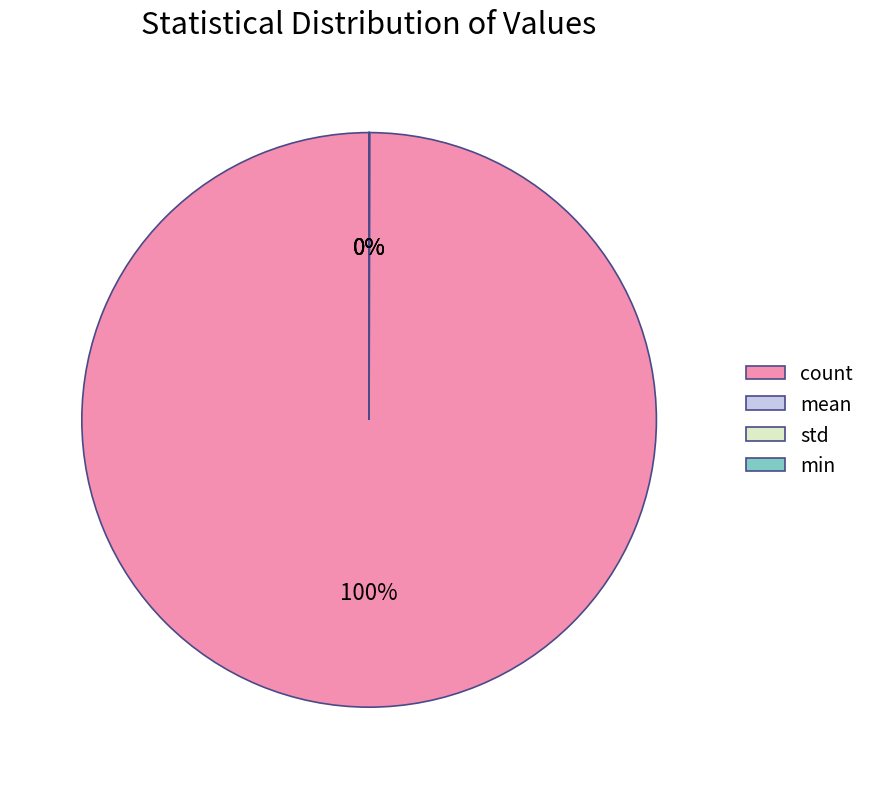

To the nearest percent, what is the difference between the largest and smallest slice percentages?

100%